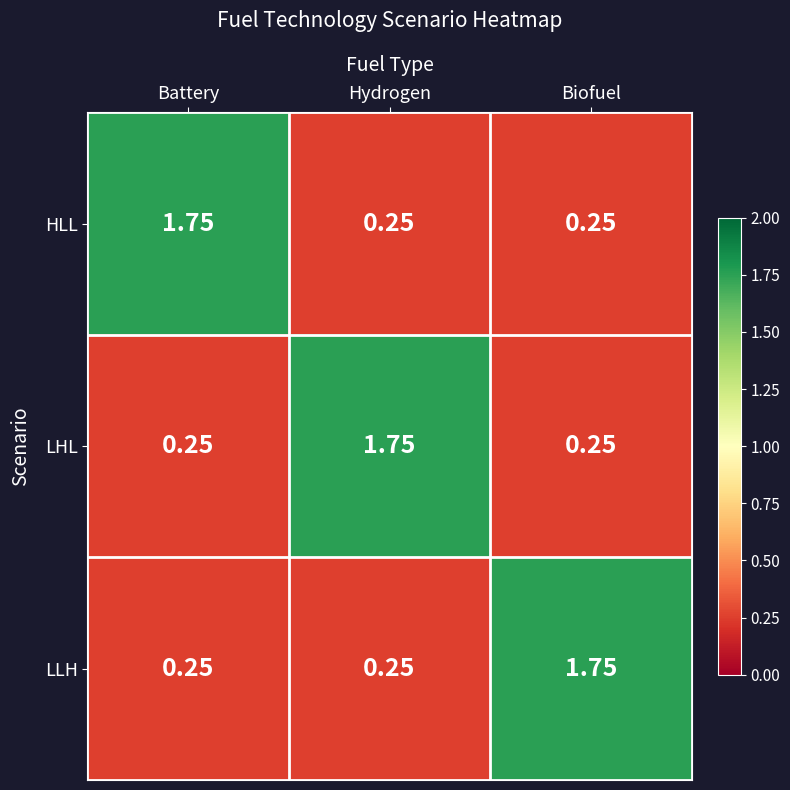

At how many categories does at least one series exceed 0?

3